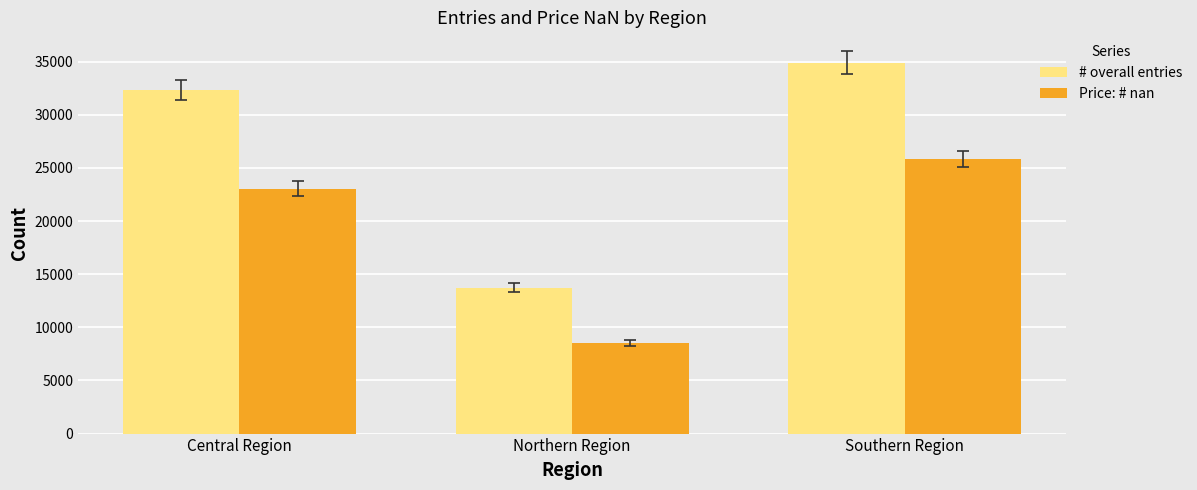

What is the difference between the highest and lowest values at Central Region?

9276